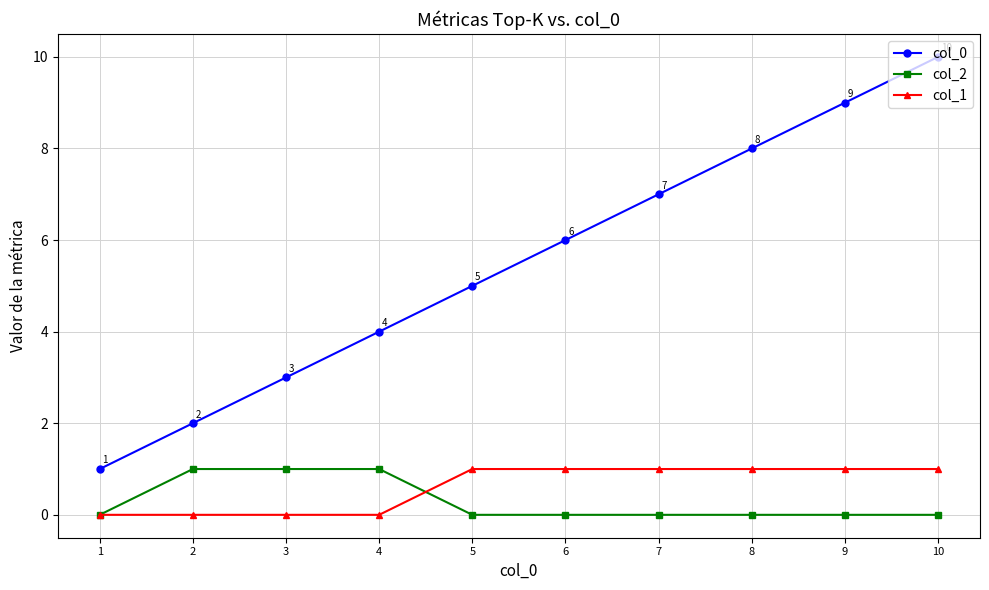

At which category is the sum across all series the highest?

10